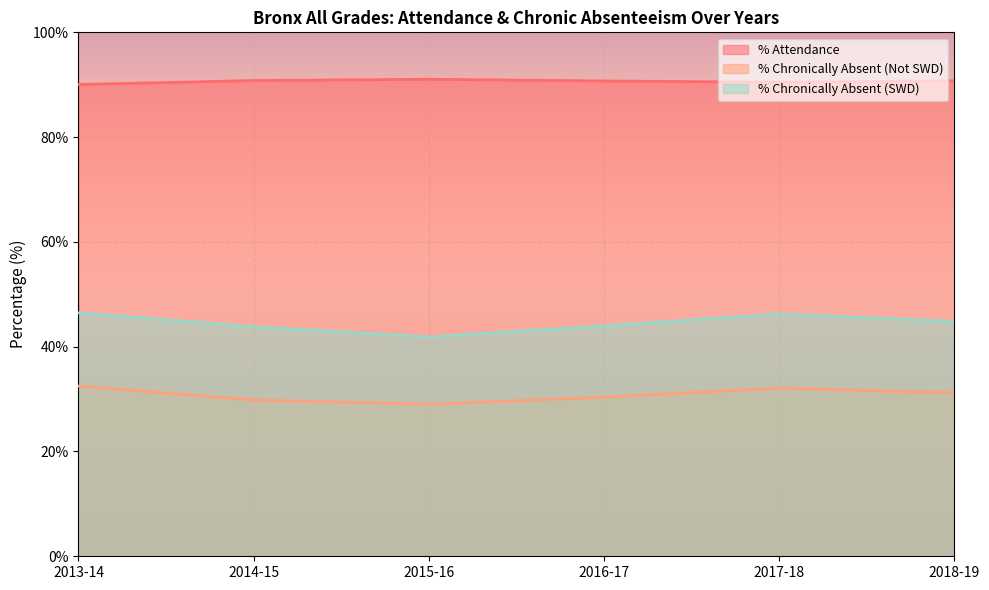

How many lines are shown in the chart?

3